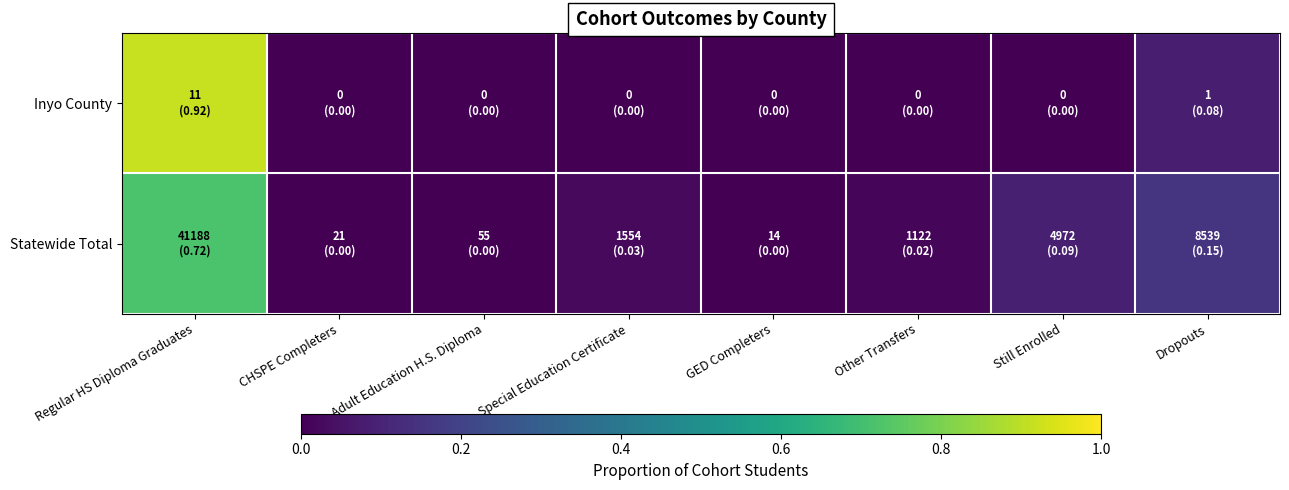

Reading right to left, transcribe all the data shown in this chart.

Inyo County: Dropouts=0.1	Still Enrolled=0.0	Other Transfers=0.0	GED Completers=0.0	Special Education Certificate=0.0	Adult Education H.S. Diploma=0.0	CHSPE Completers=0.0	Regular HS Diploma Graduates=0.9
Statewide Total: Dropouts=0.1	Still Enrolled=0.1	Other Transfers=0.0	GED Completers=0.0	Special Education Certificate=0.0	Adult Education H.S. Diploma=0.0	CHSPE Completers=0.0	Regular HS Diploma Graduates=0.7